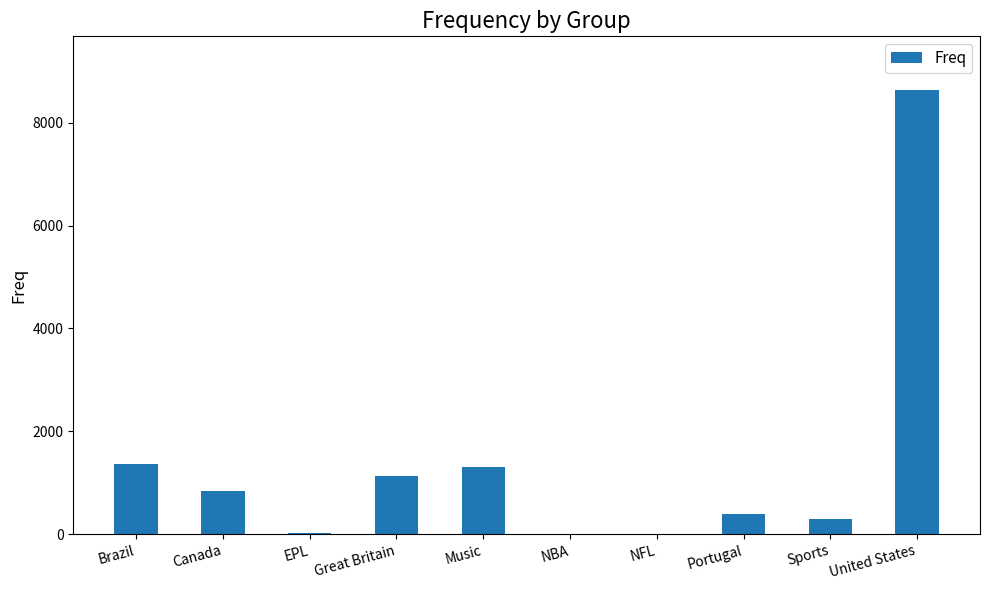

Which has a higher value, Sports or Portugal?

Portugal